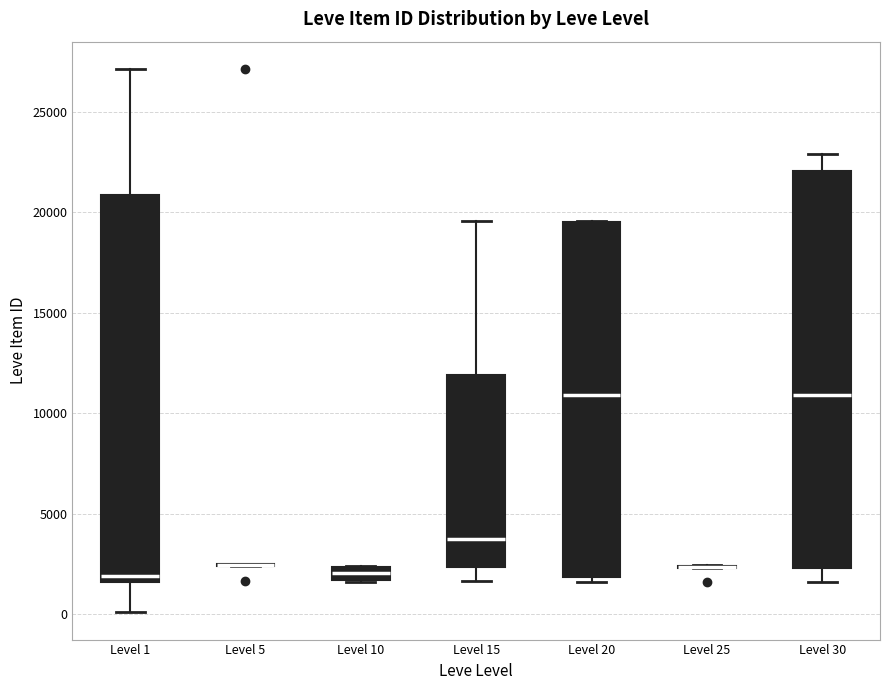

Where is the lower edge of the box for Level 10 on the y-axis? The values are not printed on the chart, so give them approximately, as read against the axis.

1500